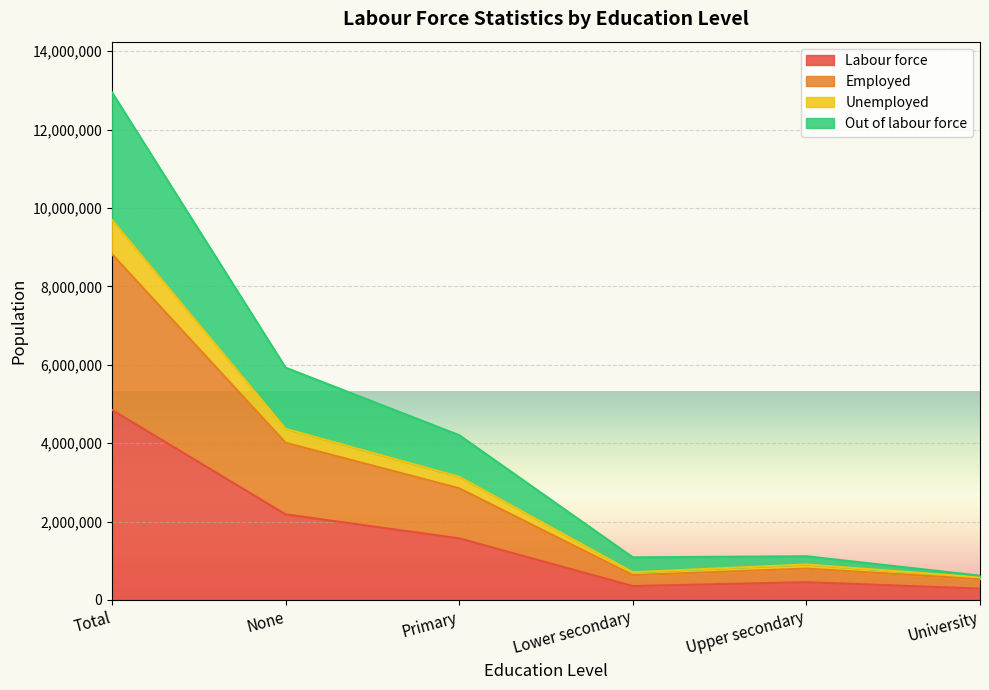

What are all the series names shown in the legend?

Labour force, Employed, Unemployed, Out of labour force